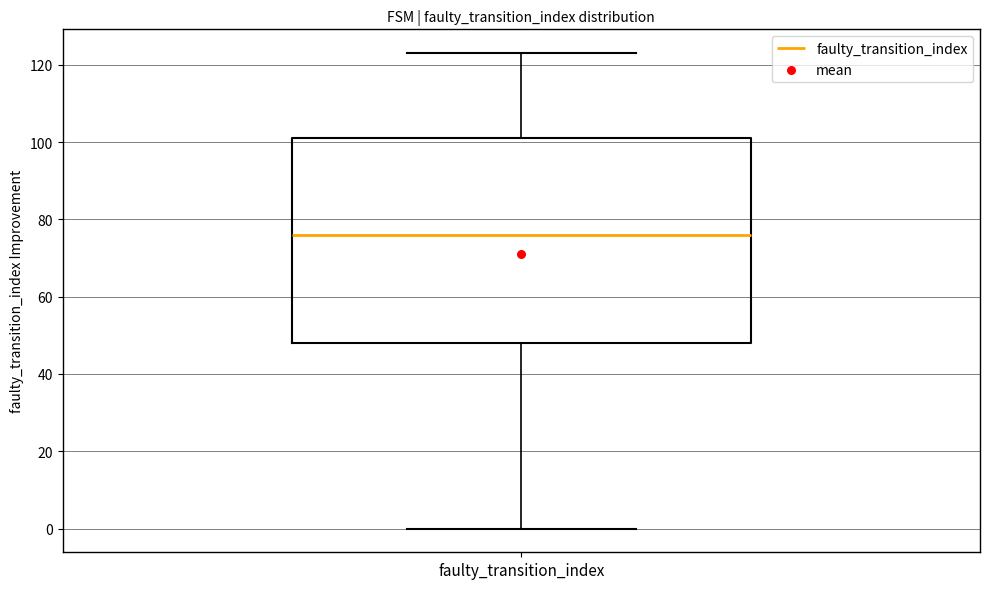

Where does the lower whisker of the box for faulty_transition_index end on the y-axis? The values are not printed on the chart, so give them approximately, as read against the axis.

0